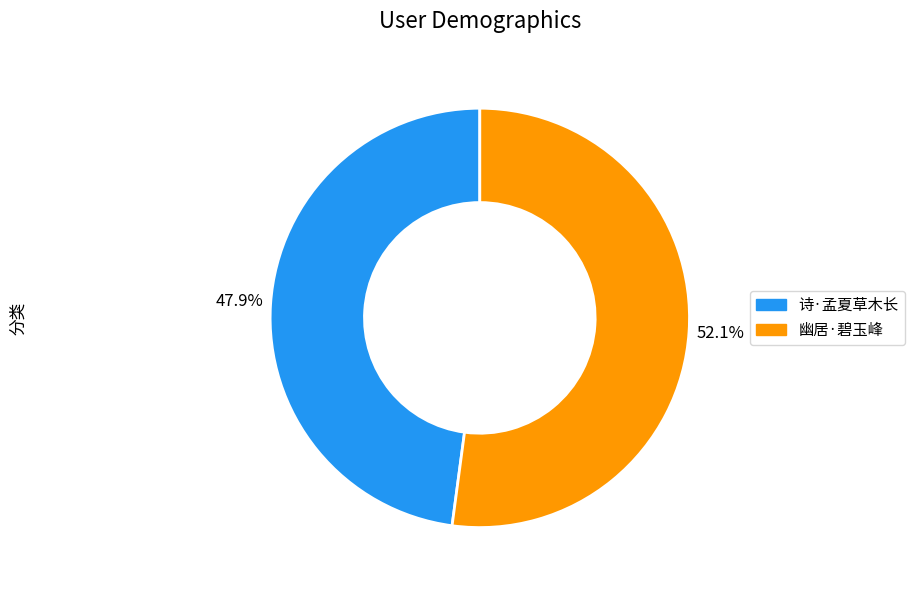

Is there any slice that represents more than half of the pie?

Yes